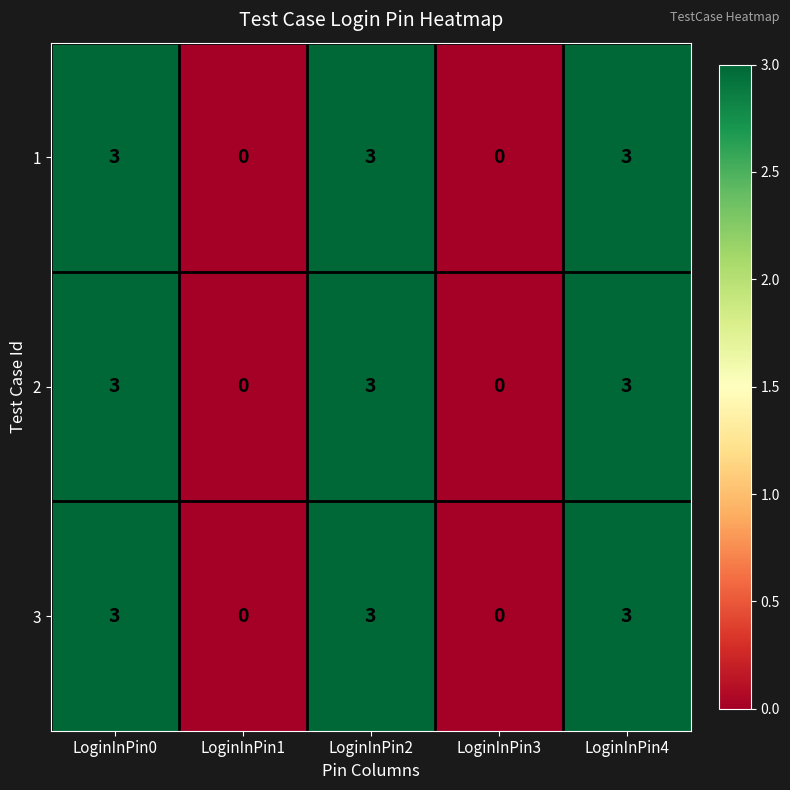

What is the maximum value shown in the chart?

3